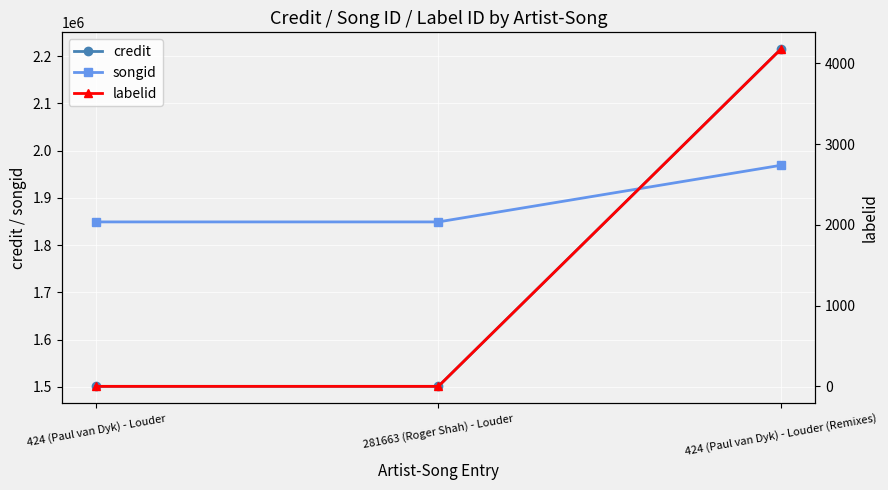

What are all the series names shown in the legend?

credit, songid, labelid